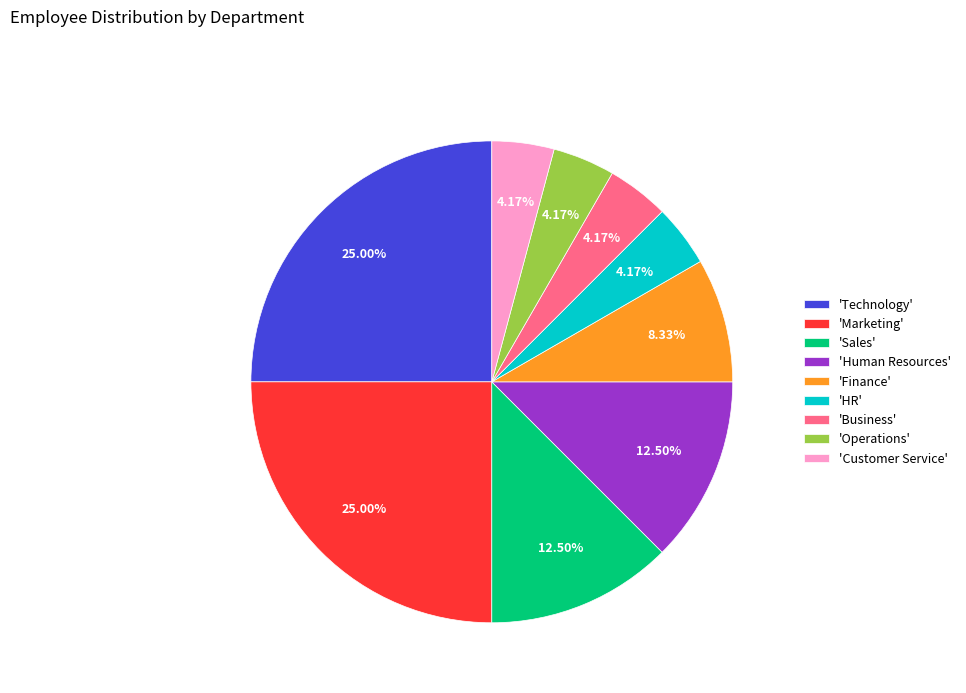

Combined, do 'HR' and 'Operations' account for over 50%?

No